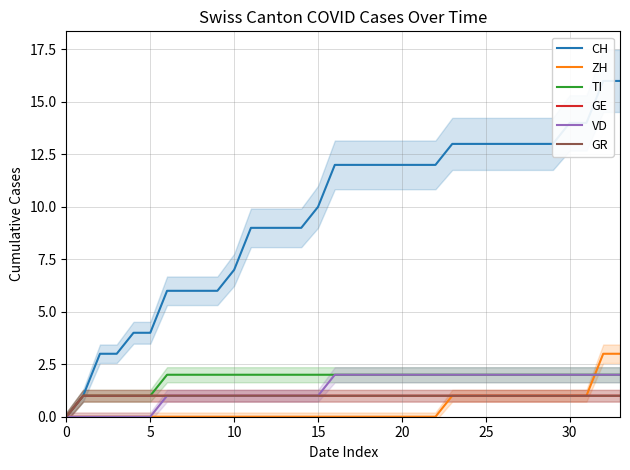

What is the label of the 21st point from the right?

13